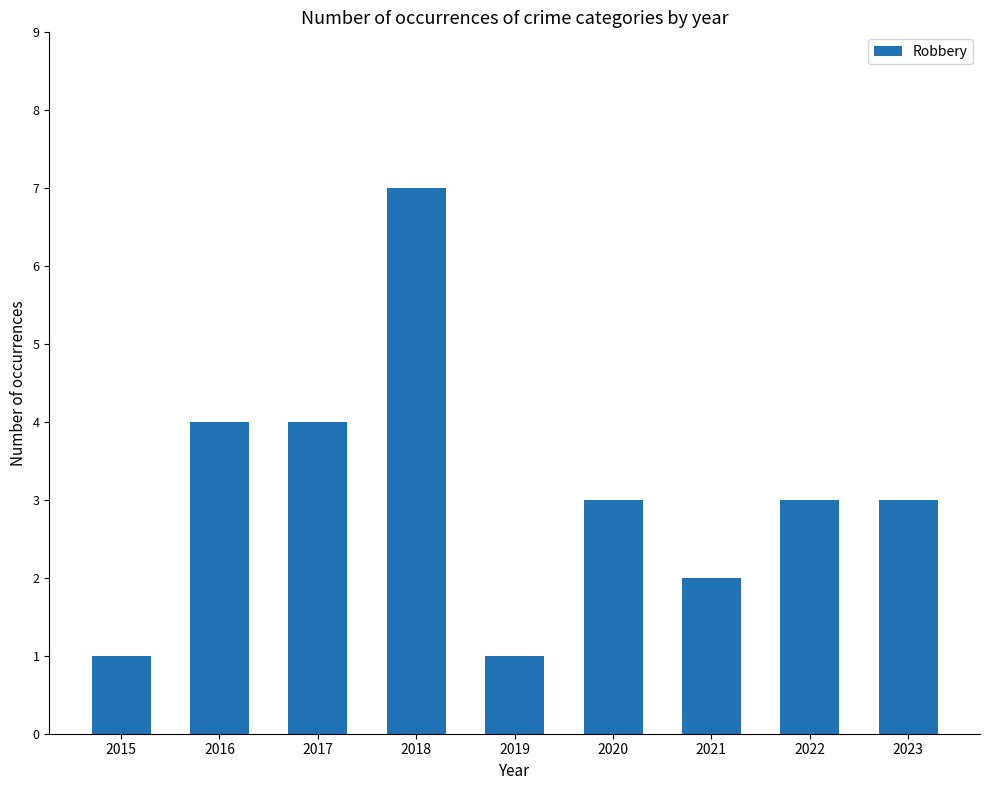

What is the maximum value shown in the chart?

7